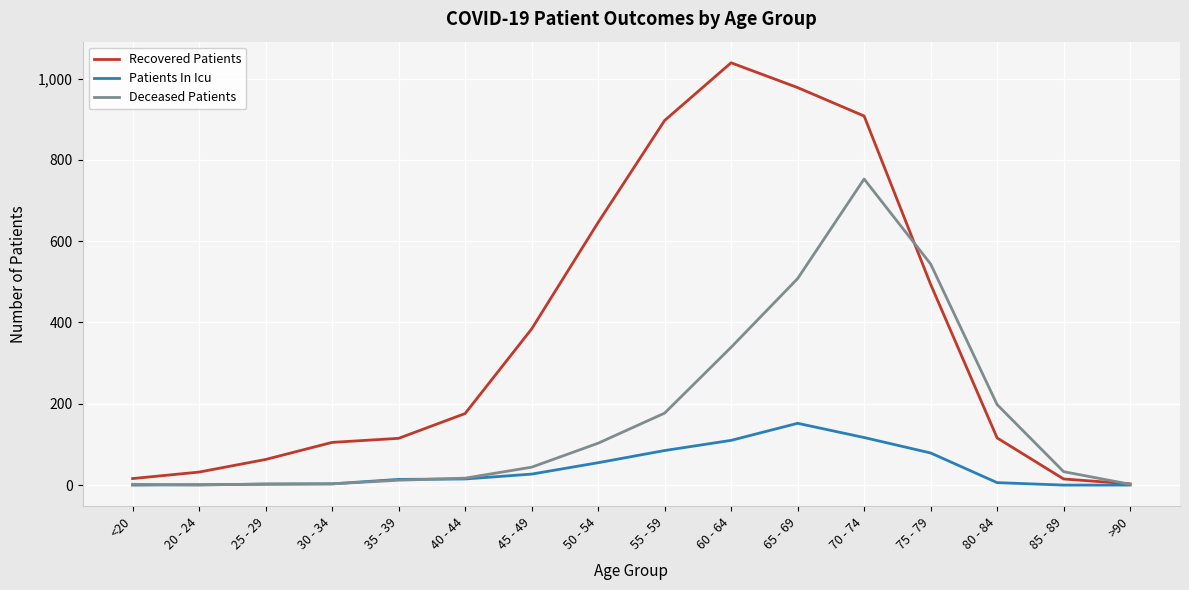

Which series has the largest total across all categories?

Recovered Patients